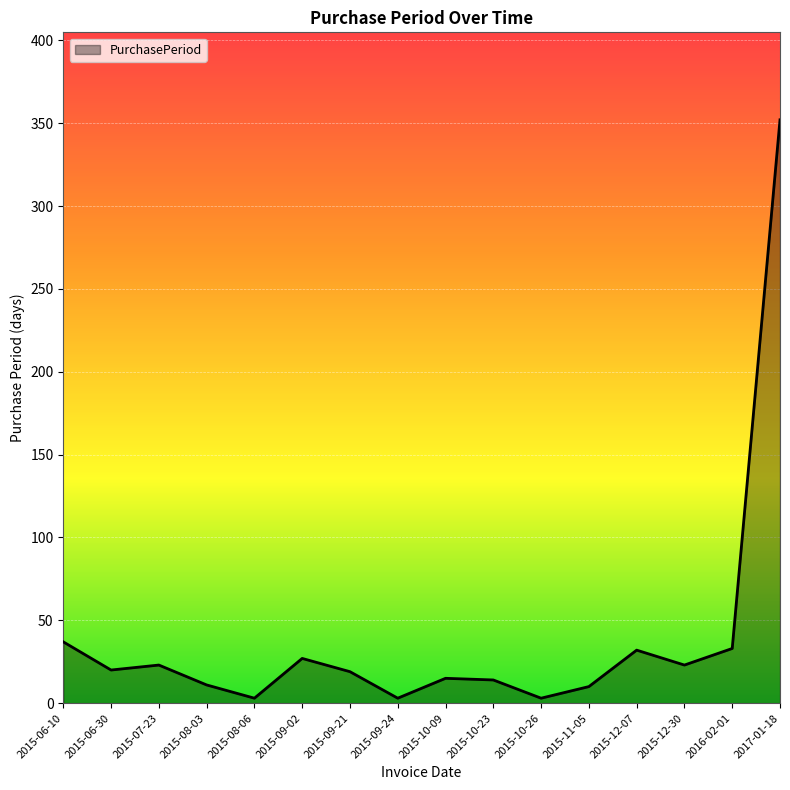

What is the maximum value shown in the chart?

352